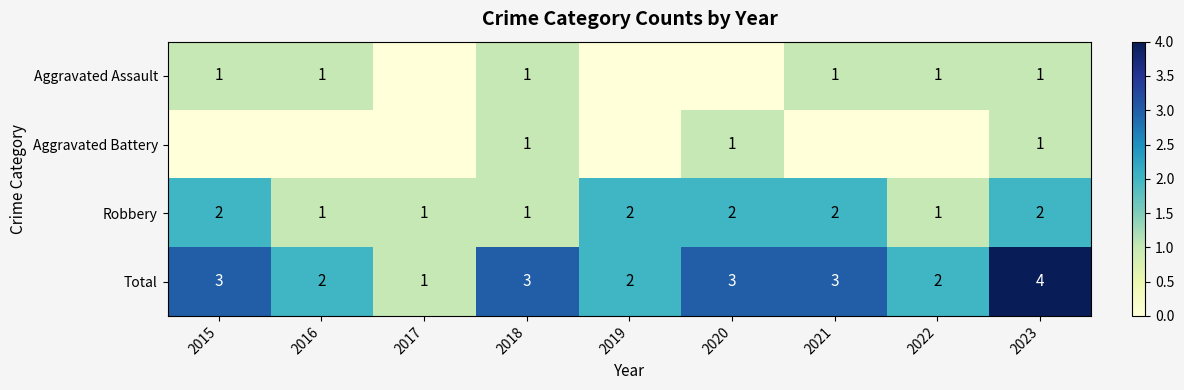

What is the difference between the maximum and minimum values in the Total series?

3